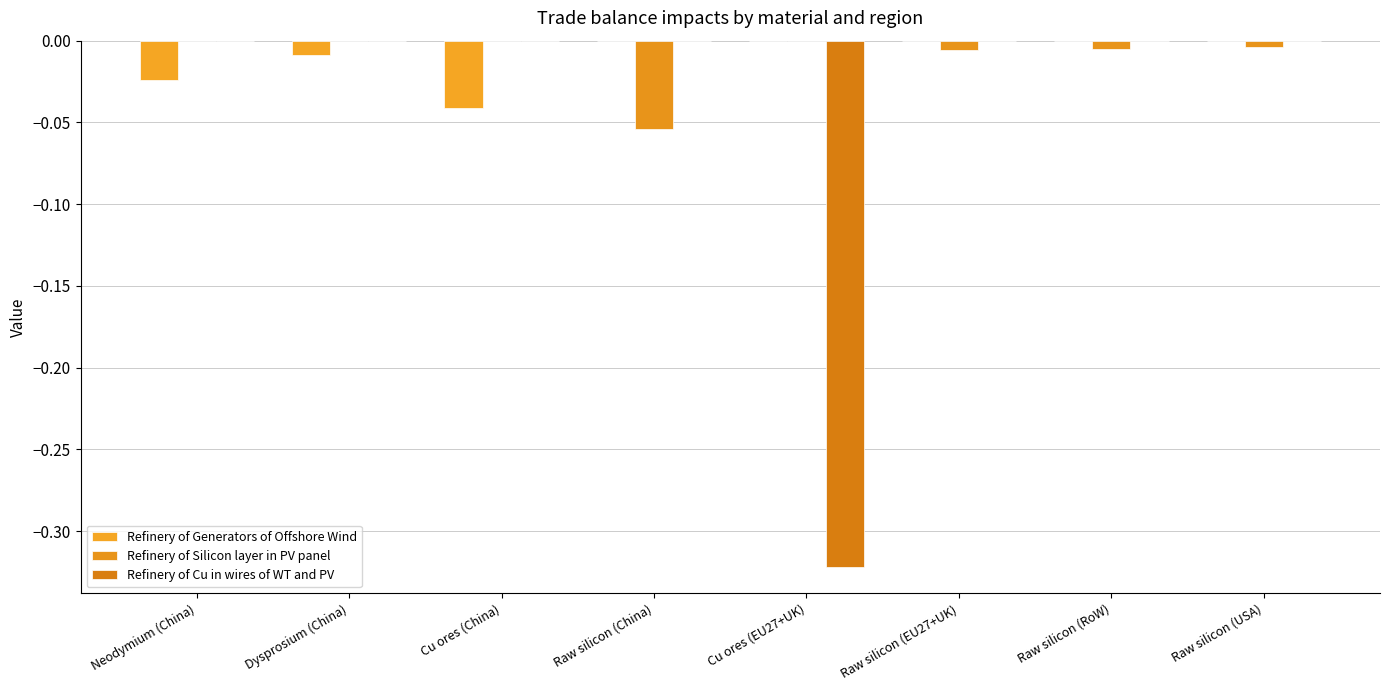

What position from the left is Dysprosium (China)?

2